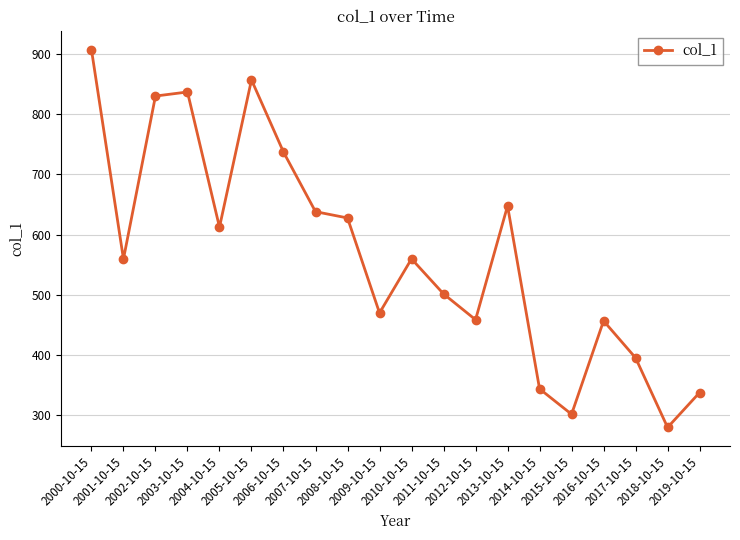

What is the average value?

567.9